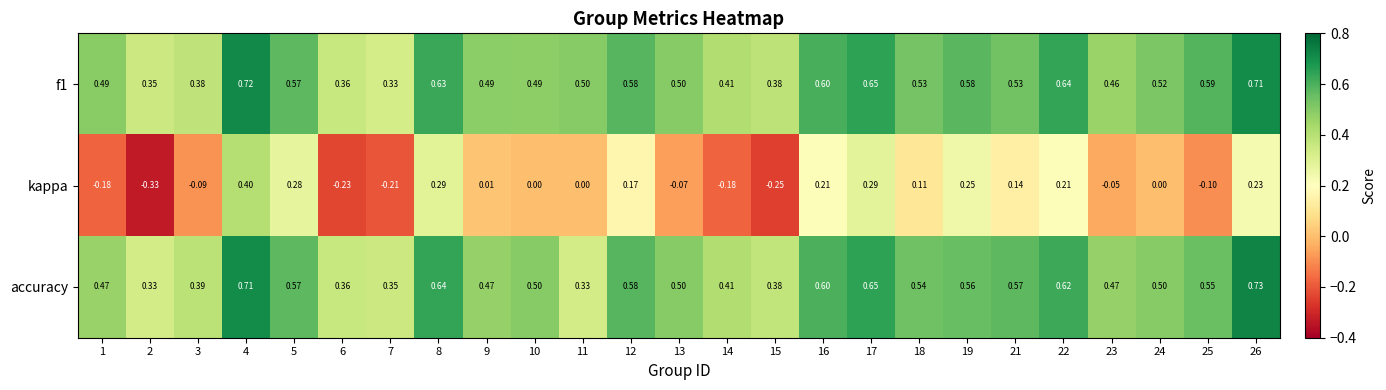

Which series has the largest range (max minus min)?

kappa